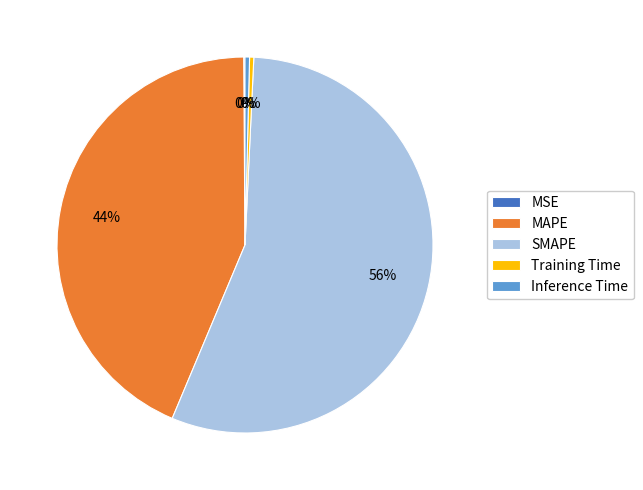

True or false: MAPE accounts for 44% of the total.

True